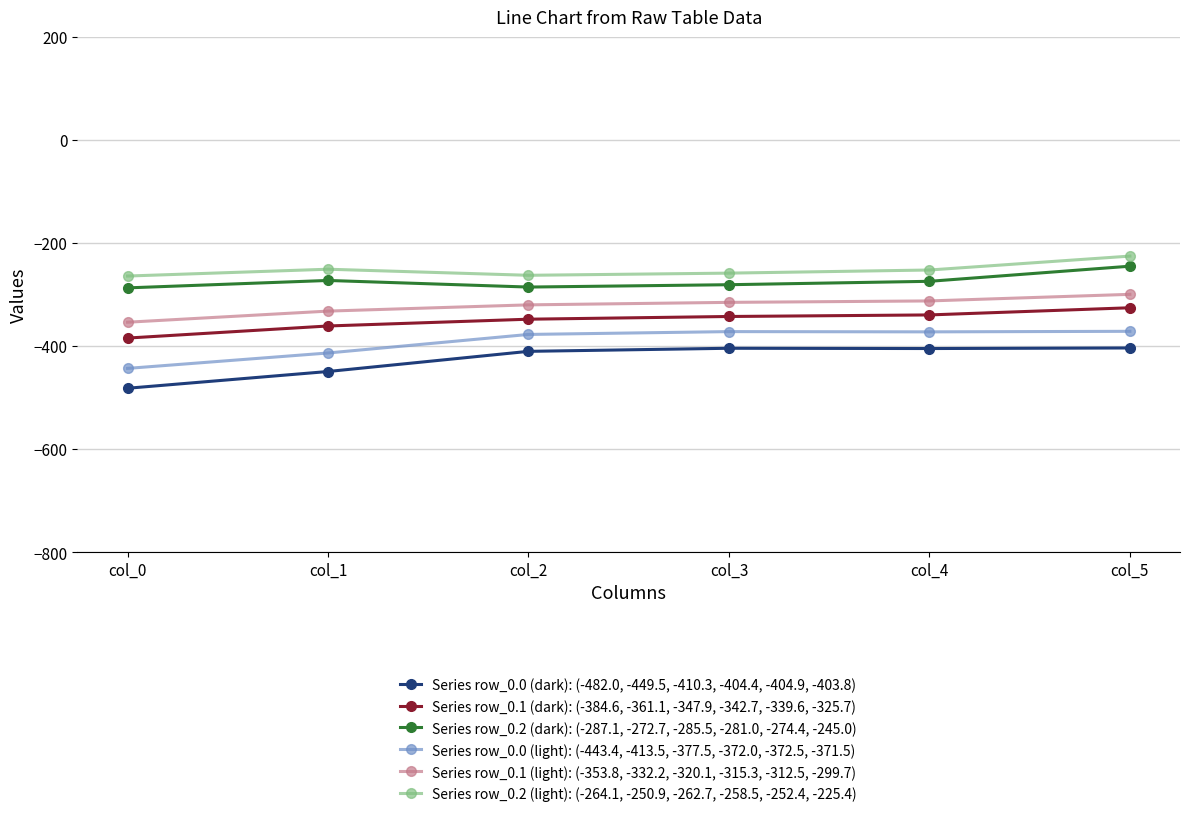

The value of Series row_0.2 (dark): (-287.1, -272.7, -285.5, -281.0, -274.4, -245.0) at col_4 is -376.7. True or false?

False